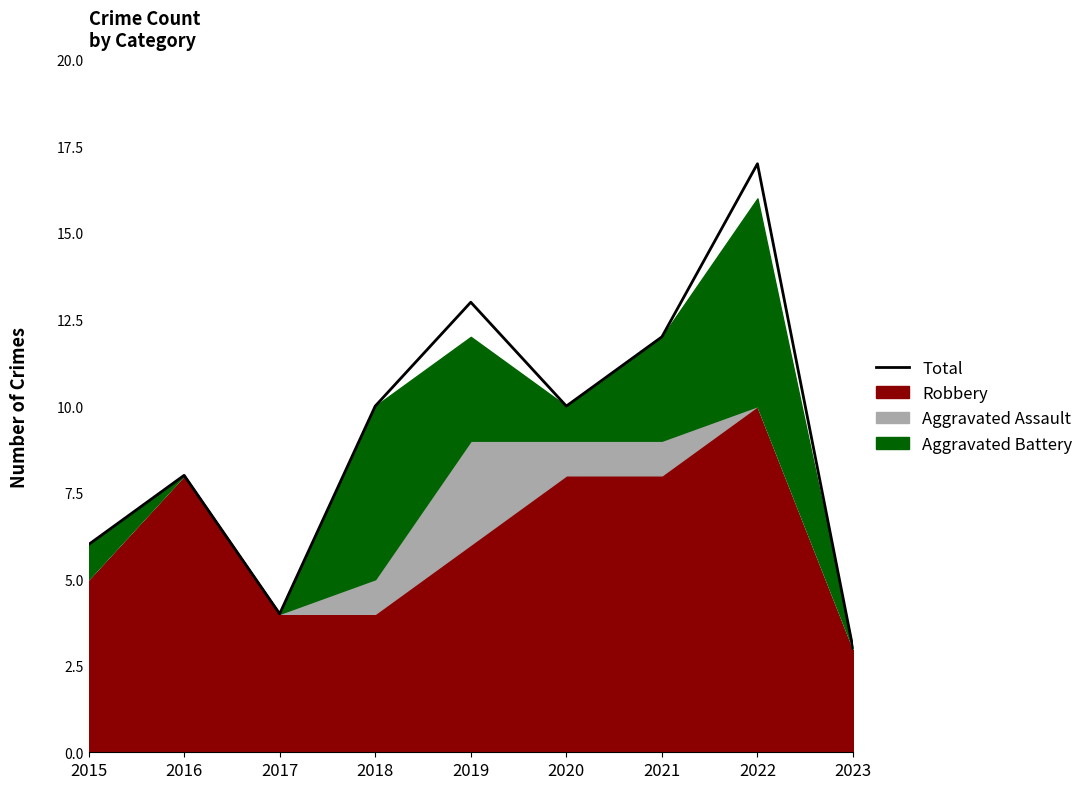

What is the difference between the values at 2017 and 2019?

9